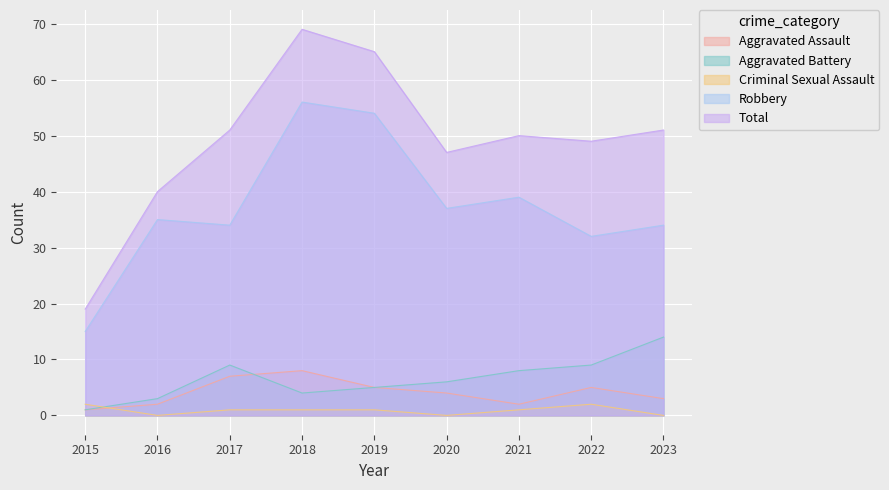

True or false: Total and Robbery cross at least once.

False